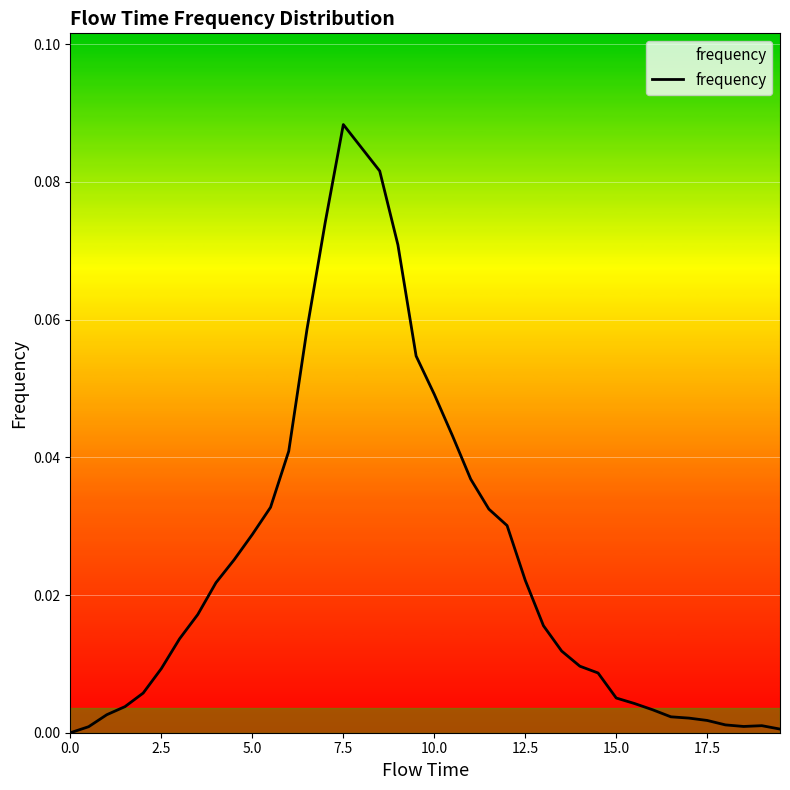

Is this an area chart (filled region under the line)?

Yes